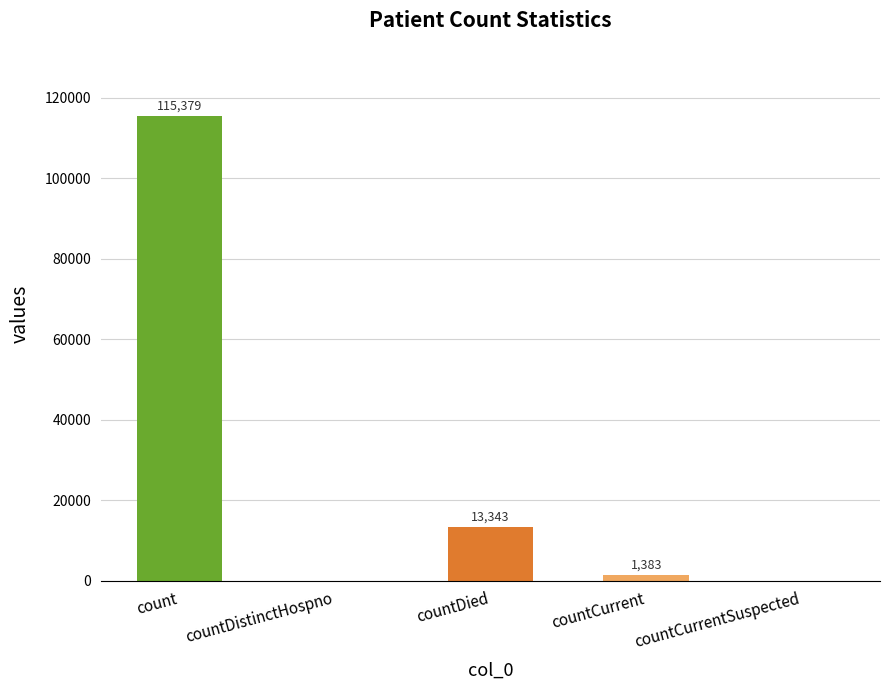

What is the change in value from count to countDistinctHospno?

-115379